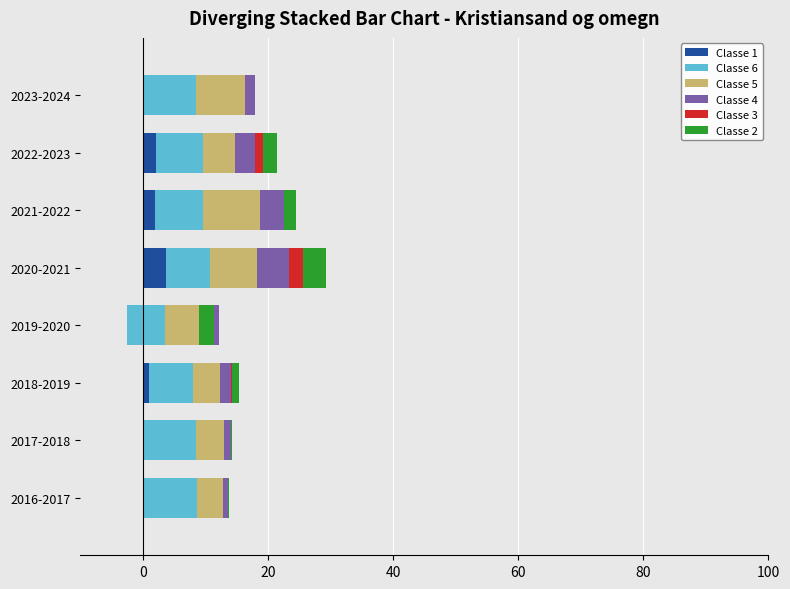

How many bars are there in total?

48